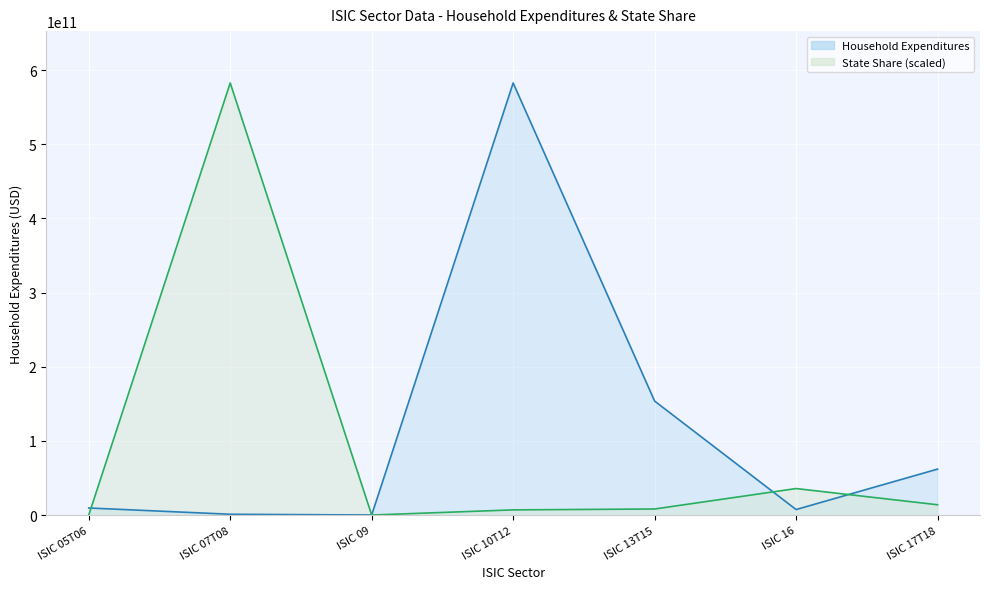

What is the approximate value of Household Expenditures at ISIC 17T18?

62052482175.5